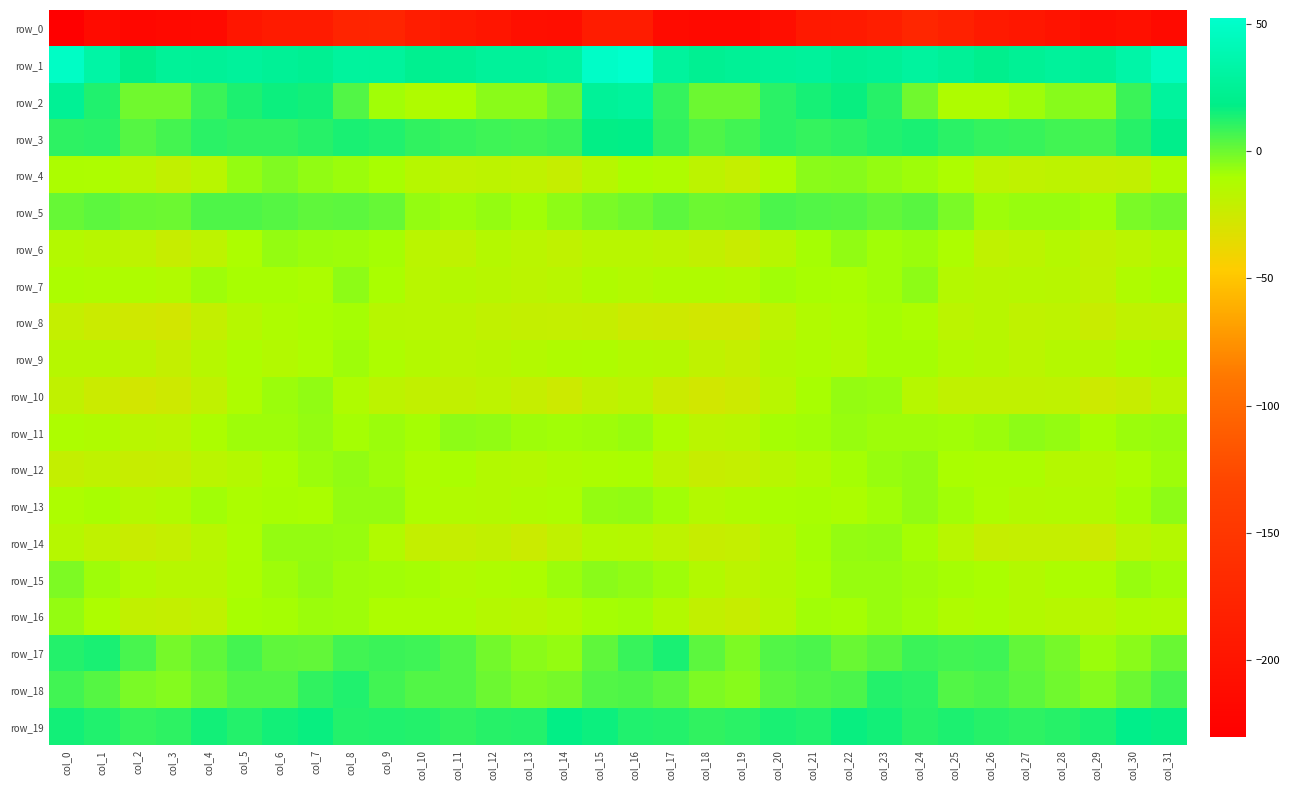

Which series has the widest spread of values?

row_0